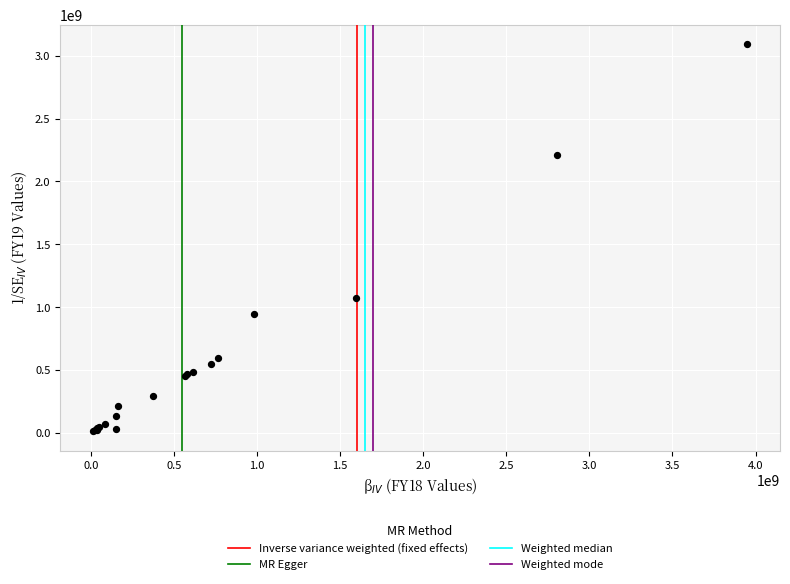

What Y value in the scatter plot is closest to 1552969361?

1068822041